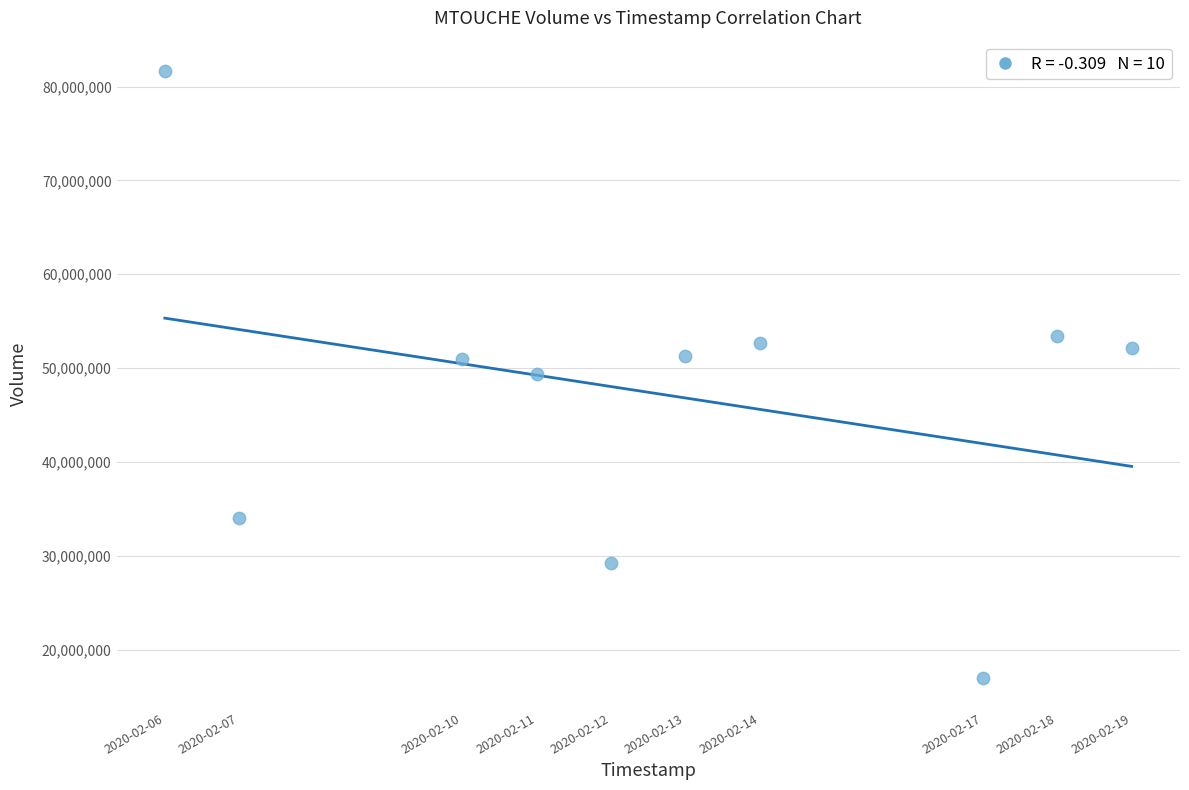

What is the average Y value?

47181990